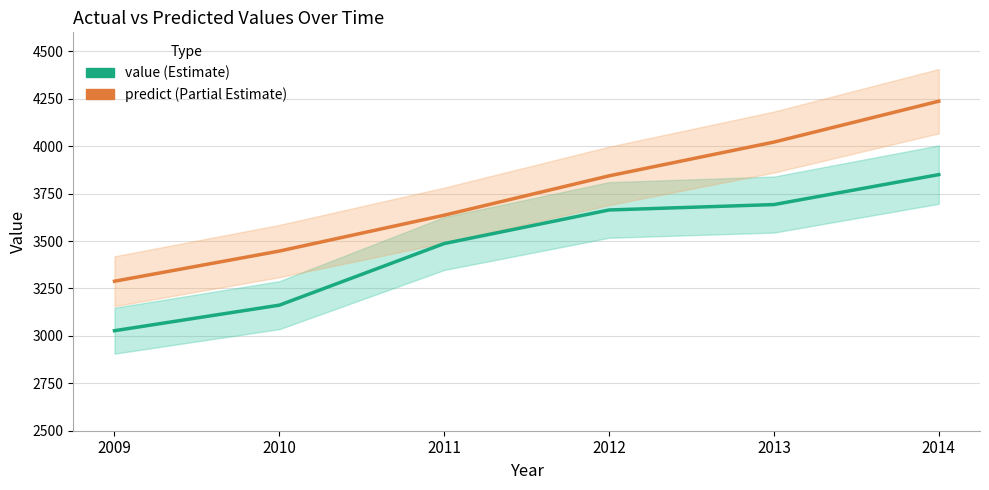

The value of predict at 2012 is 3843.5. True or false?

True